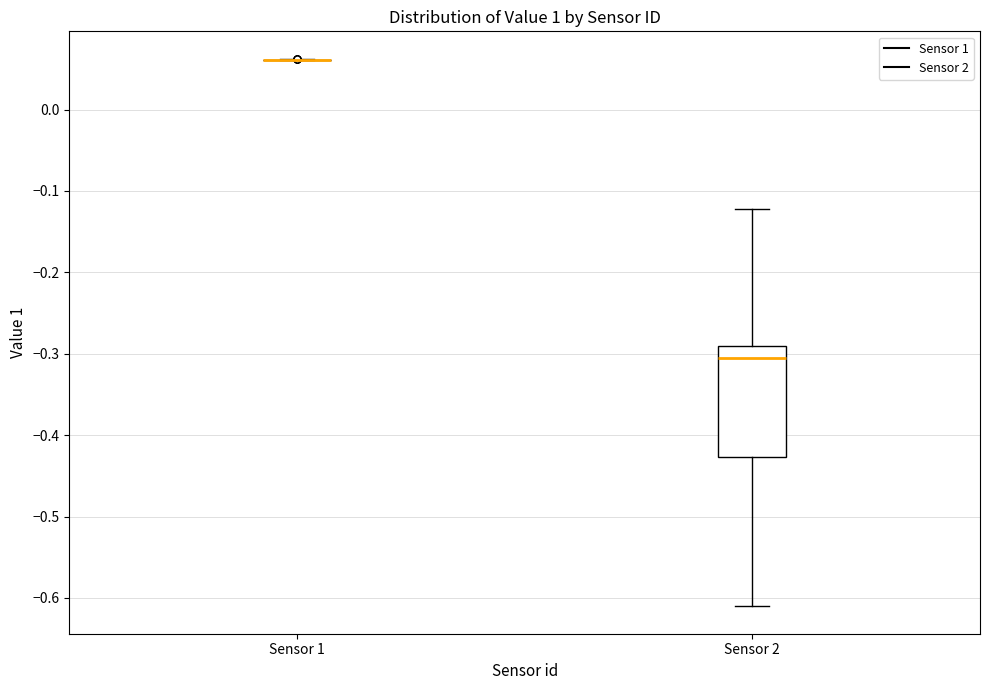

Reading left to right, transcribe this box plot: for each box, give where its median line is, the range the box spans, and where its two whiskers end, as read against the y-axis. The values are not printed on the chart, so give them approximately, as read against the axis.

Sensor 1: box collapsed to a line at 0.06, whiskers 0.06 to 0.06
Sensor 2: median -0.31, box -0.43 to -0.29, whiskers -0.61 to -0.12